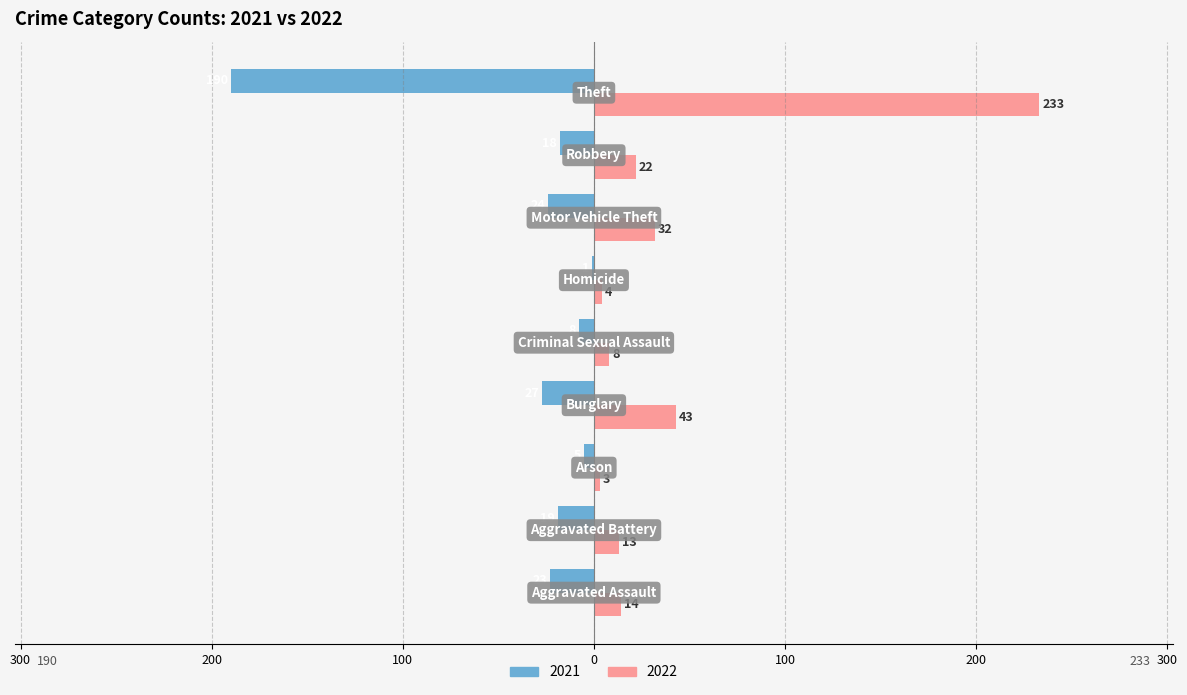

What are all the series names shown in the legend?

2021, 2022